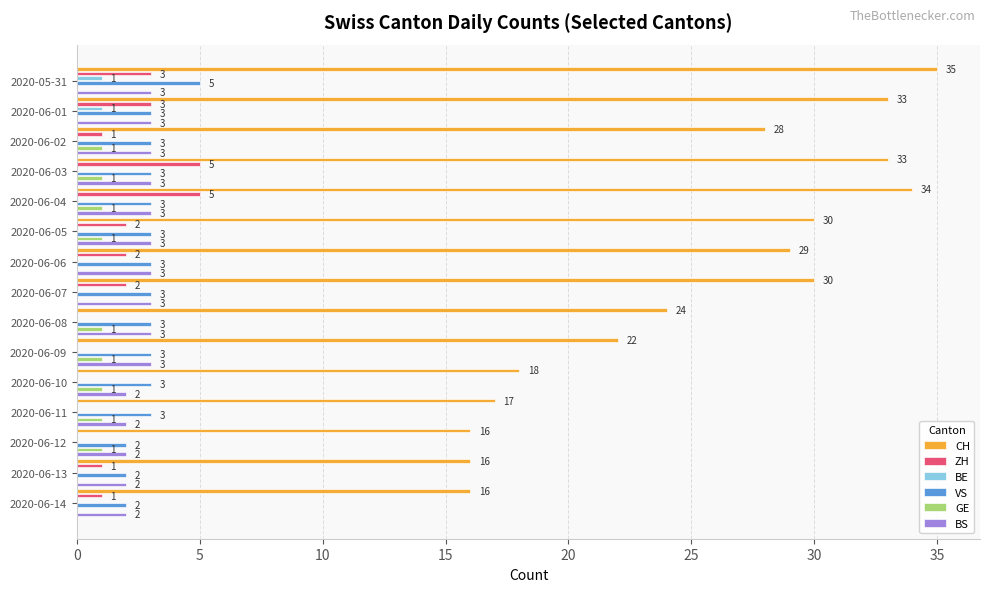

How many values in the VS series exceed 3?

1